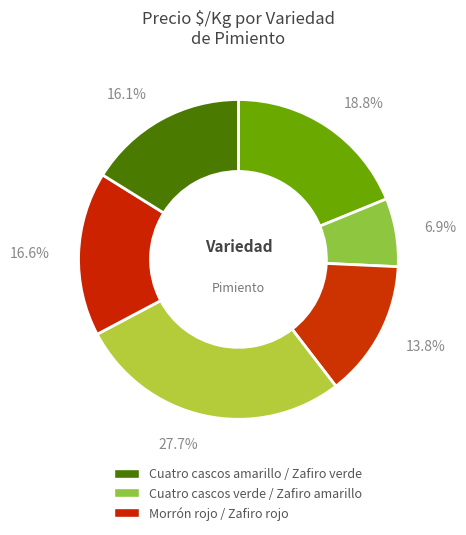

What is the smallest slice in the pie chart?

Cuatro cascos verde